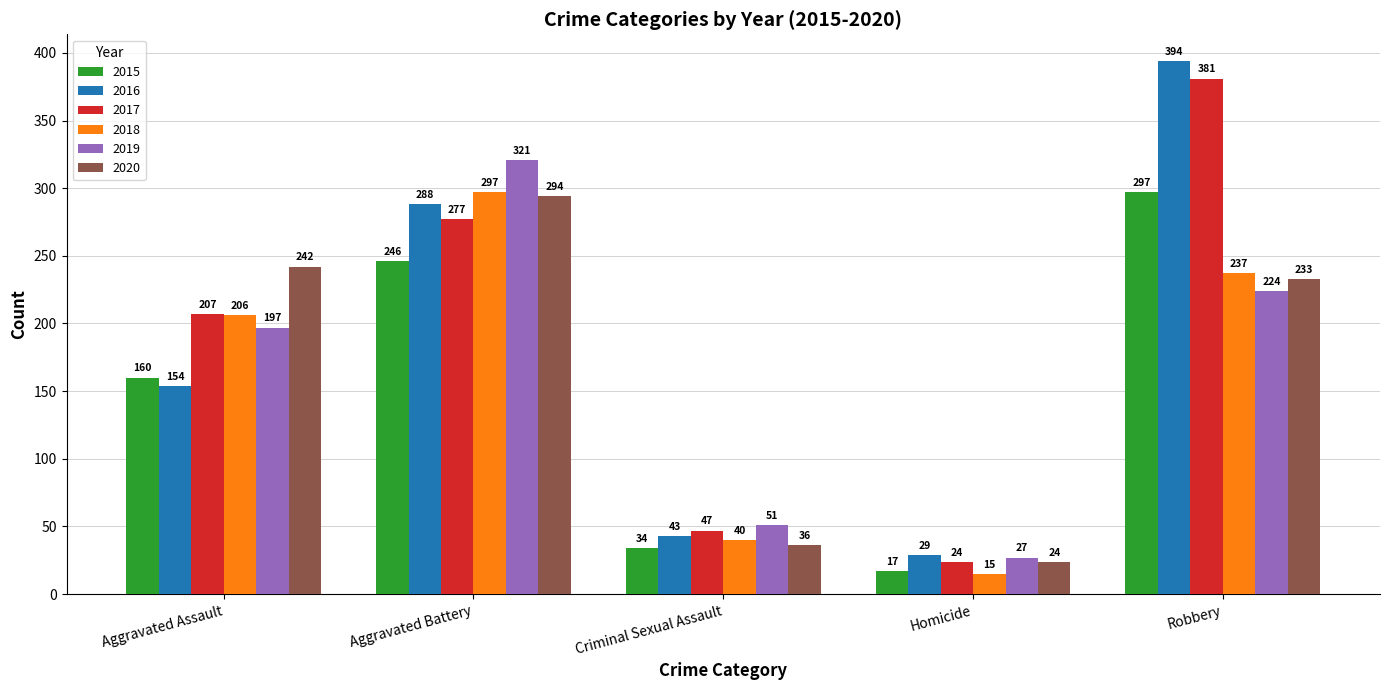

What is the label of the 2nd bar from the left?

Aggravated Battery